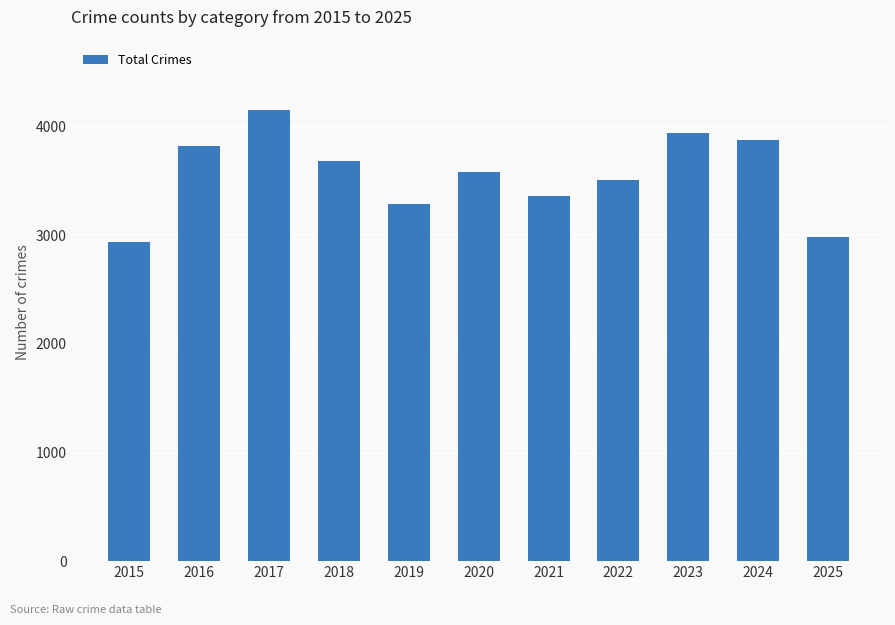

What is the smallest value displayed?

2936